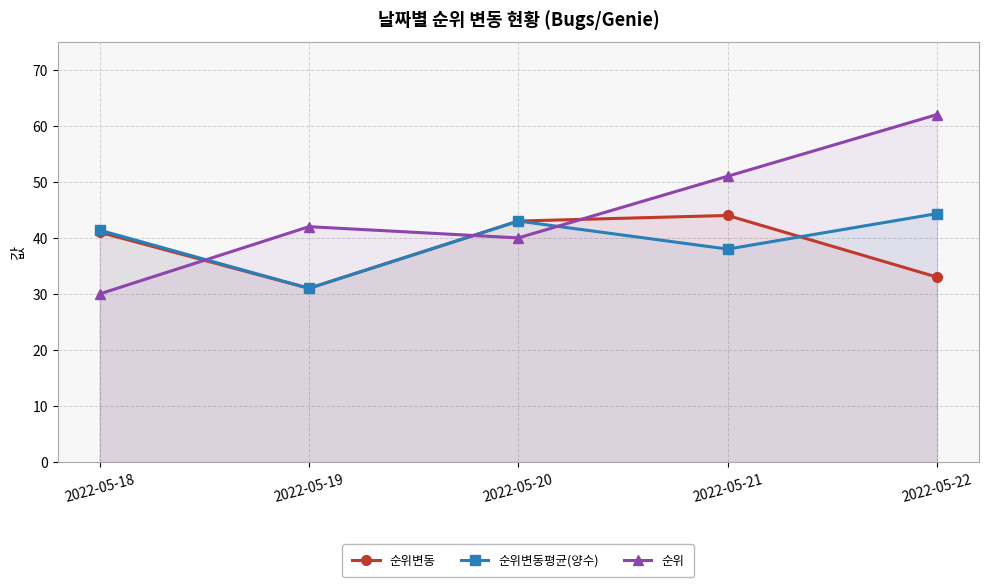

Between 2022-05-21 and 2022-05-22, which series saw the biggest shift?

순위변동